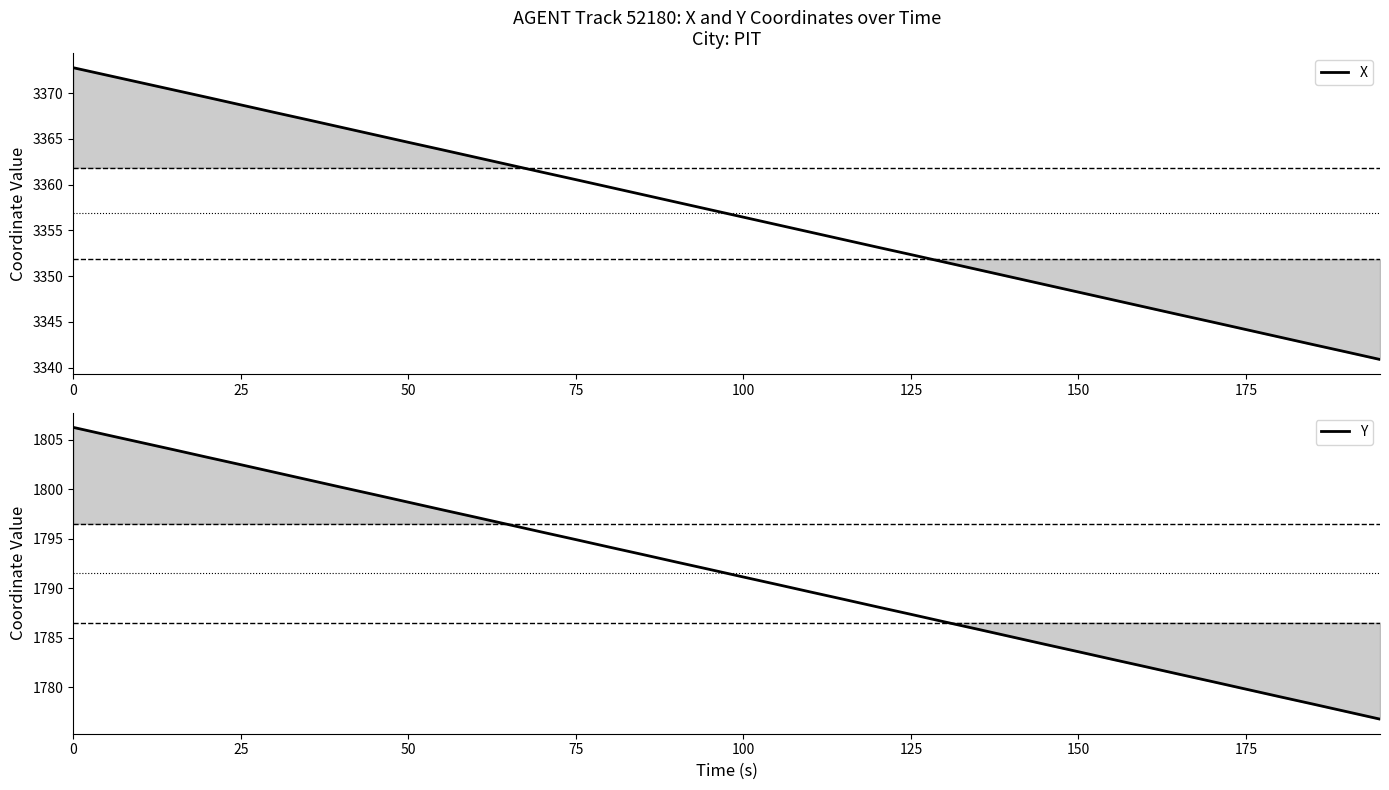

True or false: X and Y cross at least once.

False